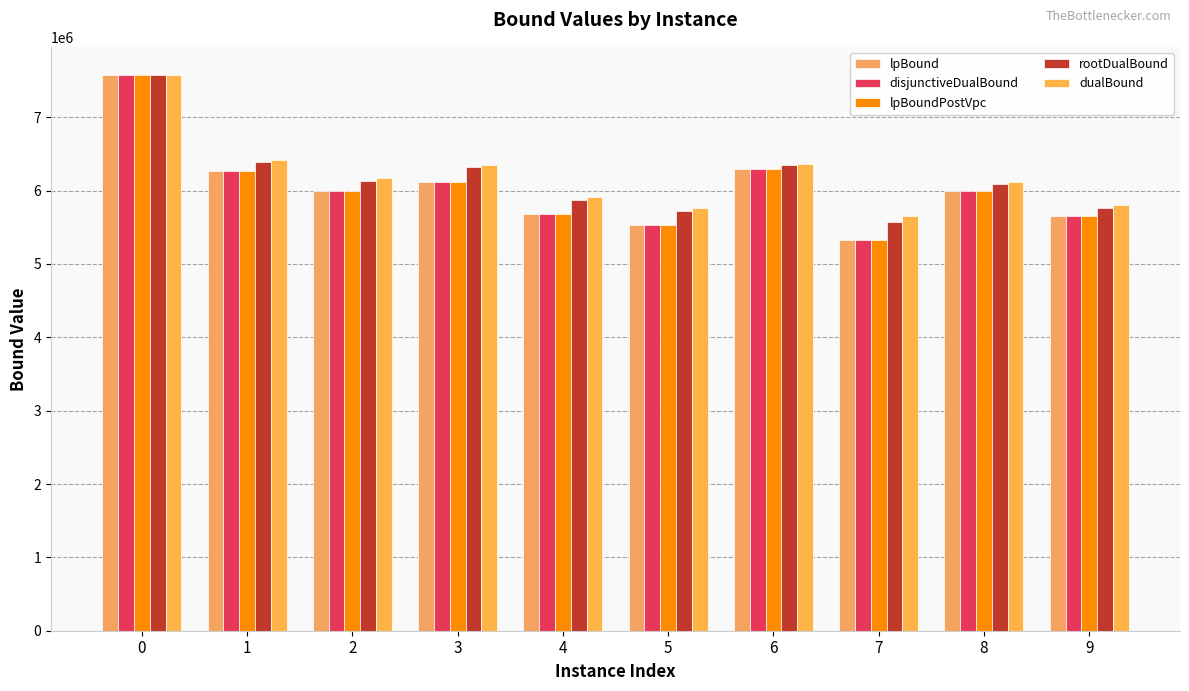

The rootDualBound series shows 5716123.0 at 5. True or false?

True